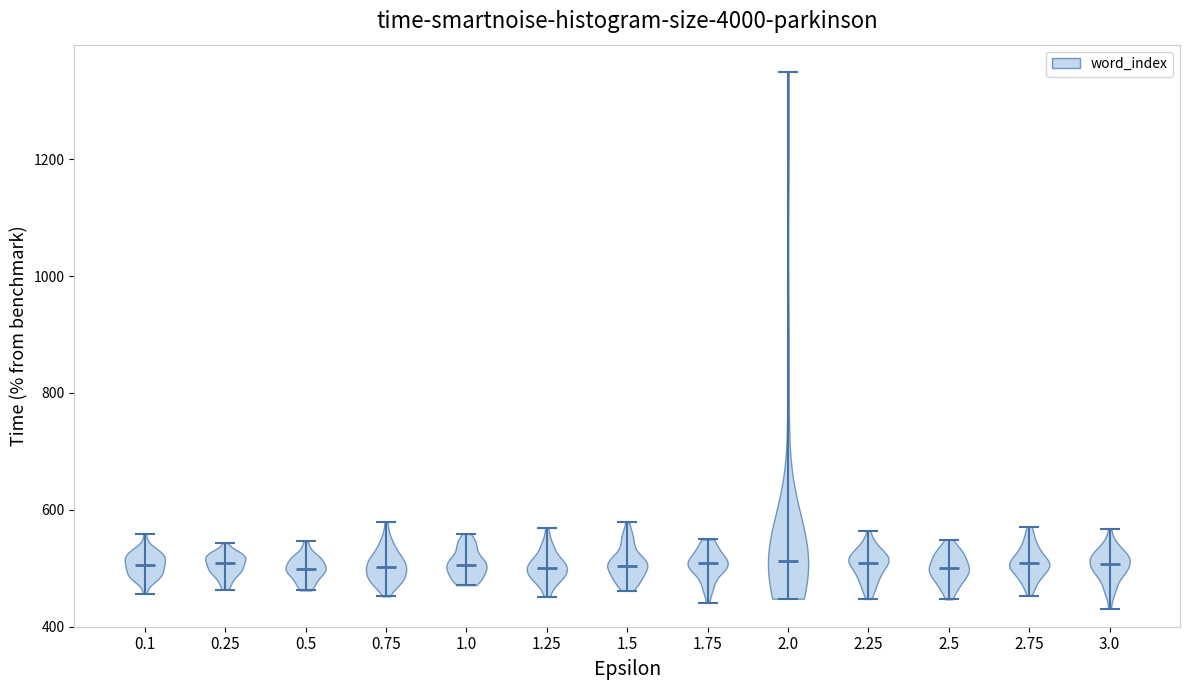

Reading left to right, read every violin against the y-axis: where its median line is, and the lowest and highest points it reaches. The values are not printed on the chart, so give them approximately, as read against the axis.

0.1: median line 500, lowest point 460, highest point 560
0.25: median line 500, lowest point 460, highest point 540
0.5: median line 500, lowest point 460, highest point 540
0.75: median line 500, lowest point 460, highest point 580
1.0: median line 500, lowest point 480, highest point 560
1.25: median line 500, lowest point 460, highest point 560
1.5: median line 500, lowest point 460, highest point 580
1.75: median line 500, lowest point 440, highest point 540
2.0: median line 520, lowest point 440, highest point 1360
2.25: median line 500, lowest point 440, highest point 560
2.5: median line 500, lowest point 440, highest point 540
2.75: median line 500, lowest point 460, highest point 580
3.0: median line 500, lowest point 440, highest point 560